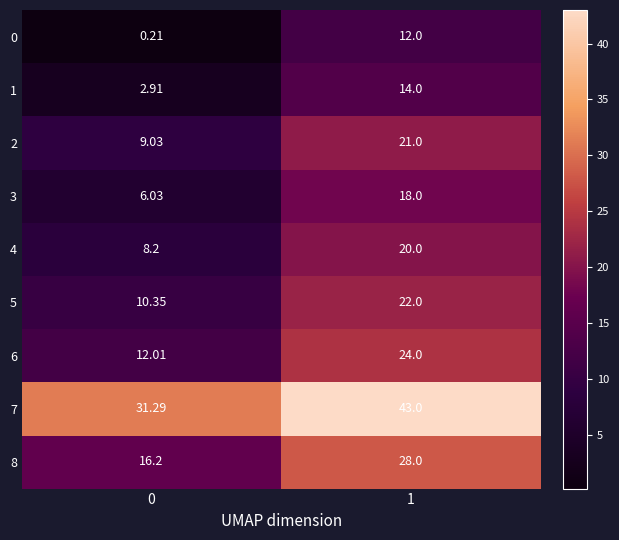

How many distinct data groups are displayed?

9